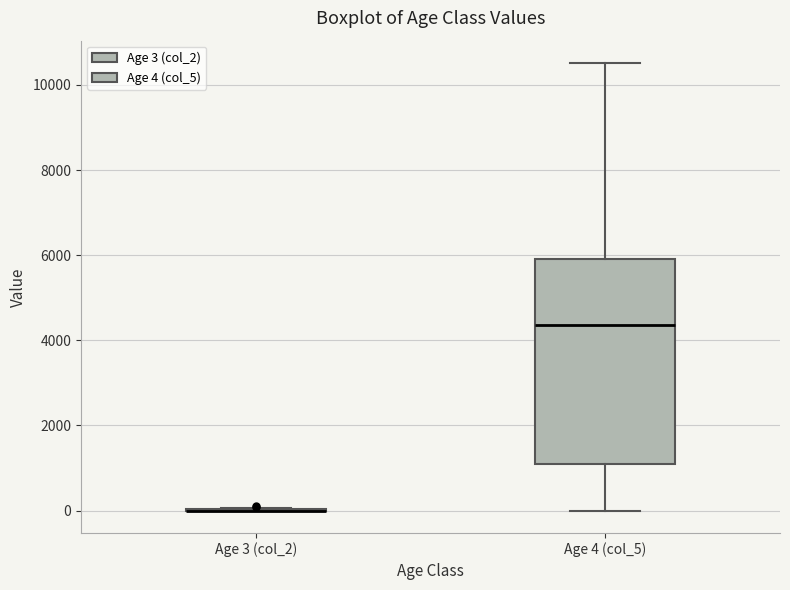

Which box is the tallest, from its lower edge to its upper edge?

Age 4 (col_5)